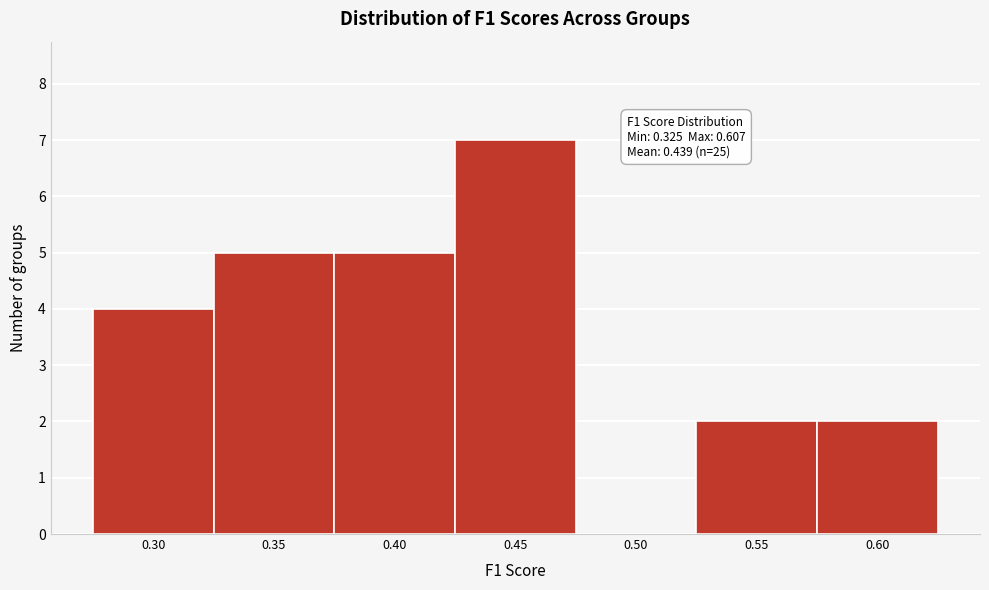

Reading left to right, list all the values displayed in this chart.

0.30=4	0.35=5	0.40=5	0.45=7	0.50=0	0.55=2	0.60=2